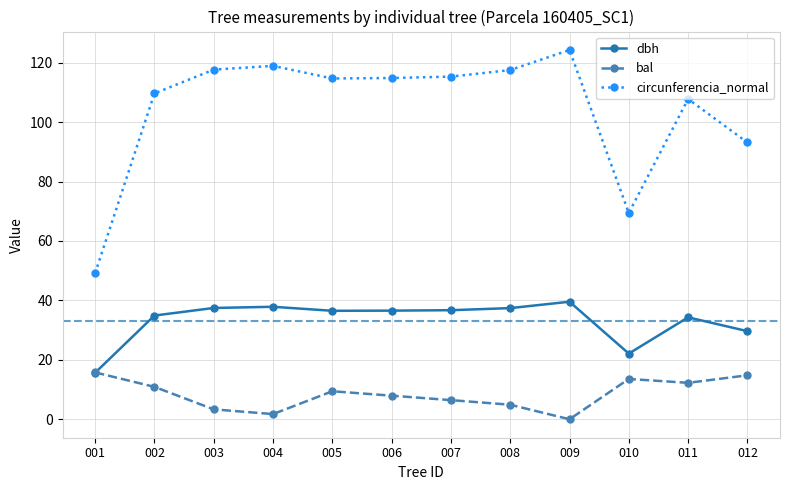

How many times do dbh and bal cross each other?

1